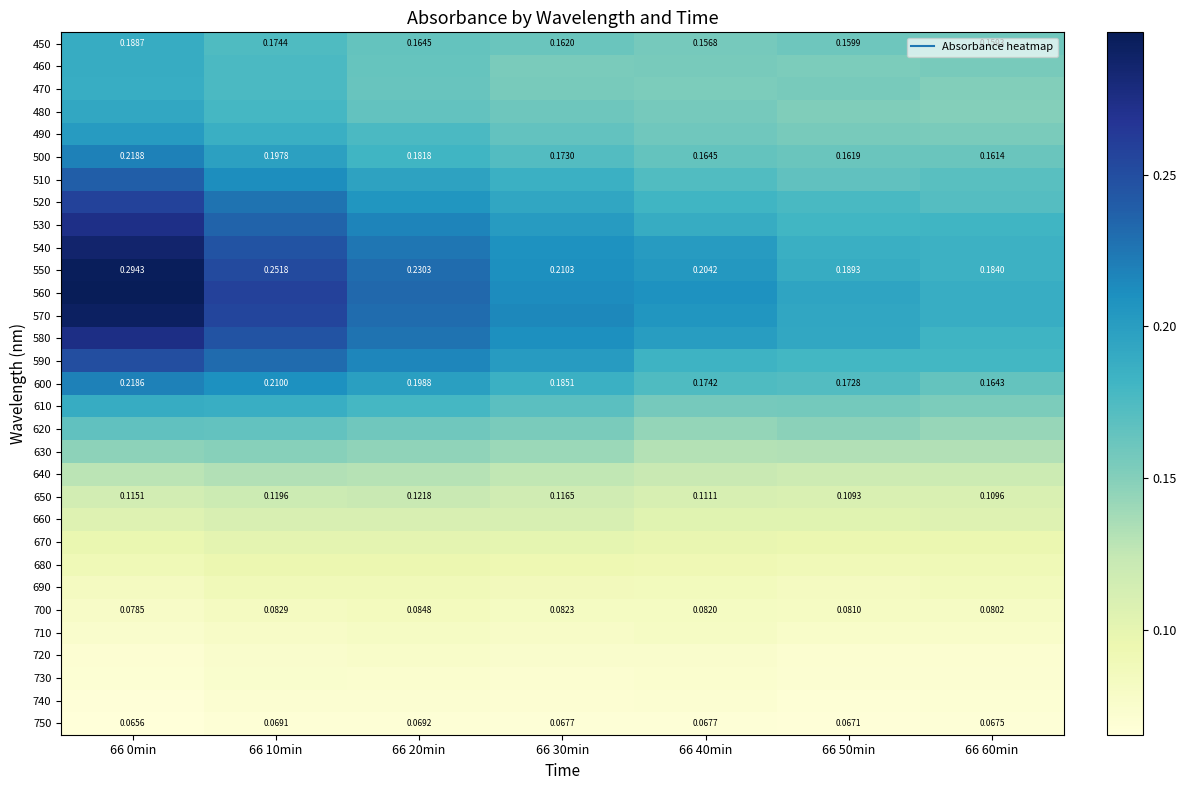

The value of 690 at 66 0min is 0.1. True or false?

False